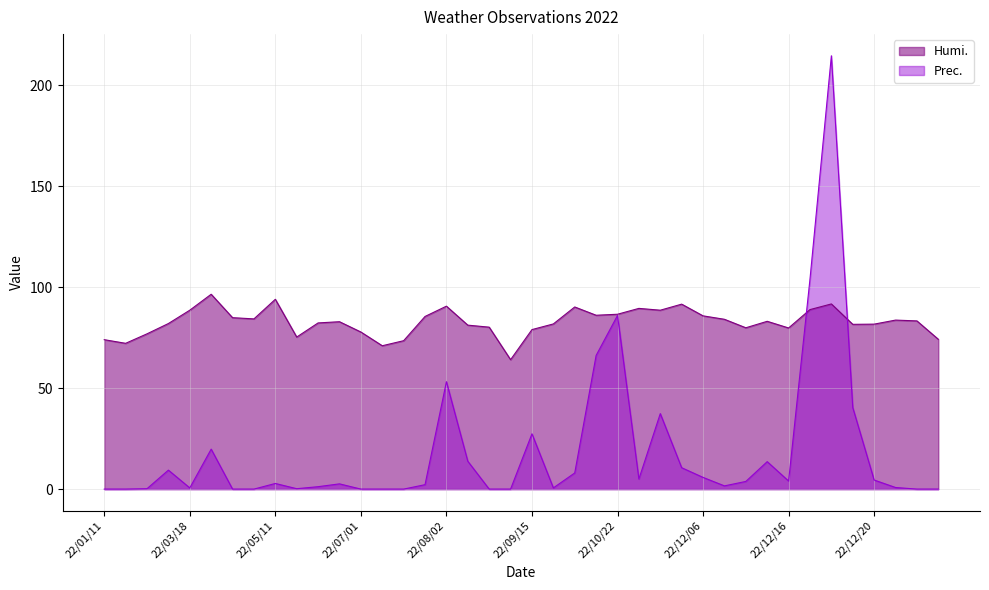

At how many categories does at least one series exceed 40?

40